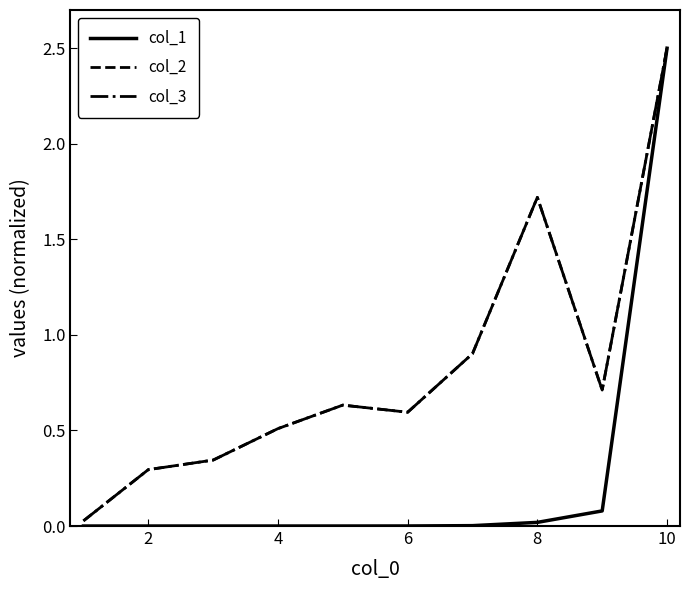

Does the chart display data point markers on the line(s)?

No